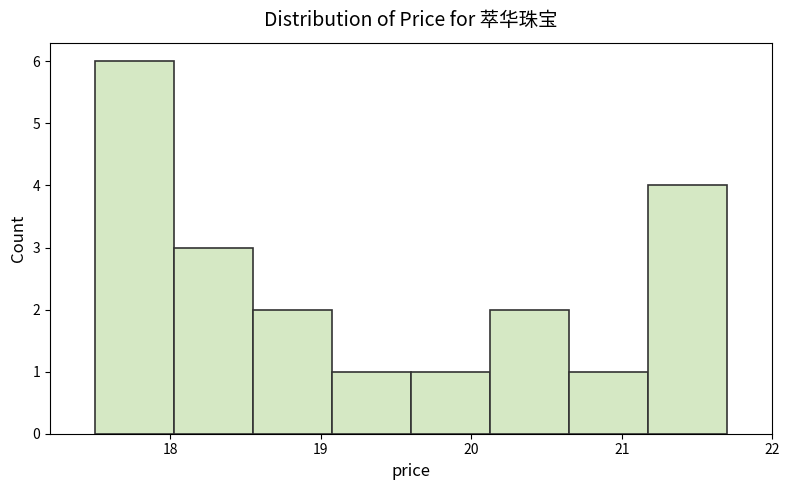

Over which range of the x-axis is the bar tallest?

17.5 to 18.0